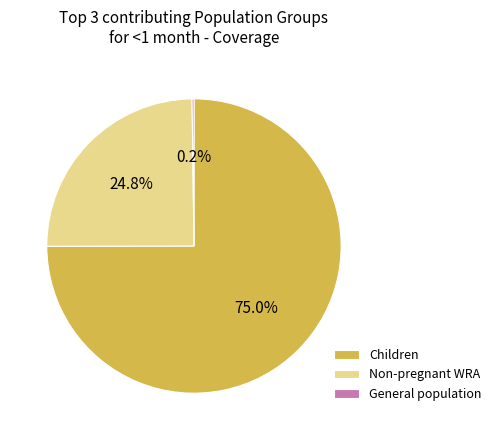

Which slice is the largest?

Children